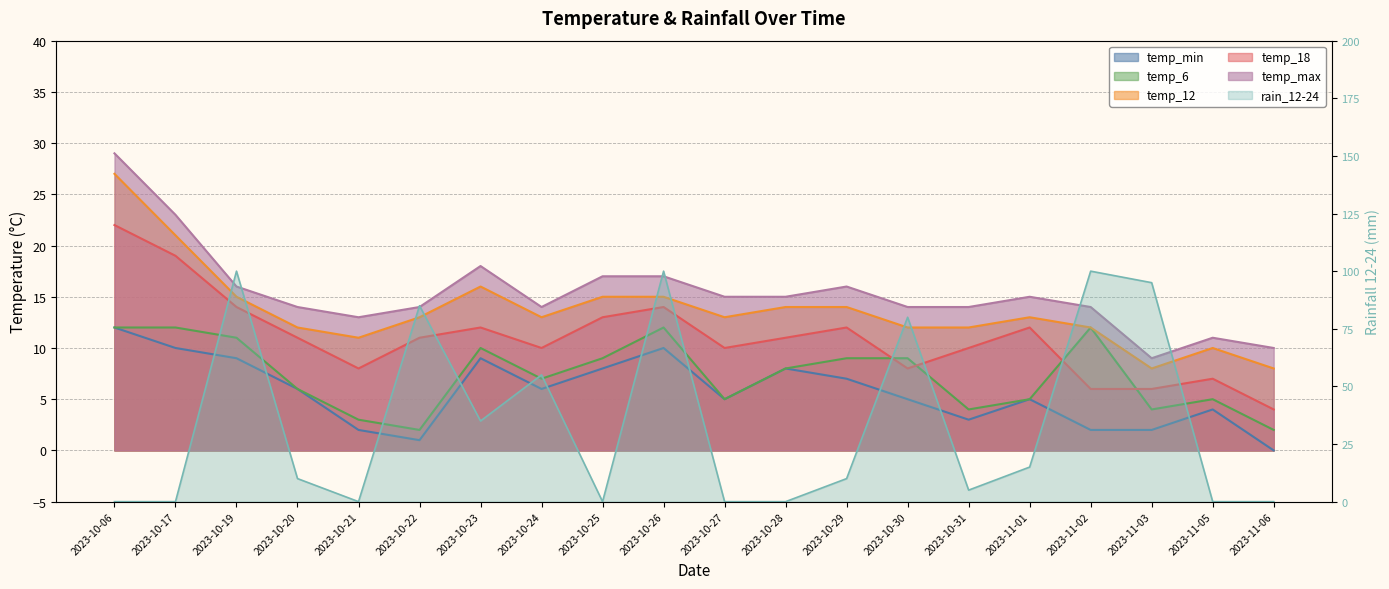

Where is the first local minimum for temp_min?

2023-10-22